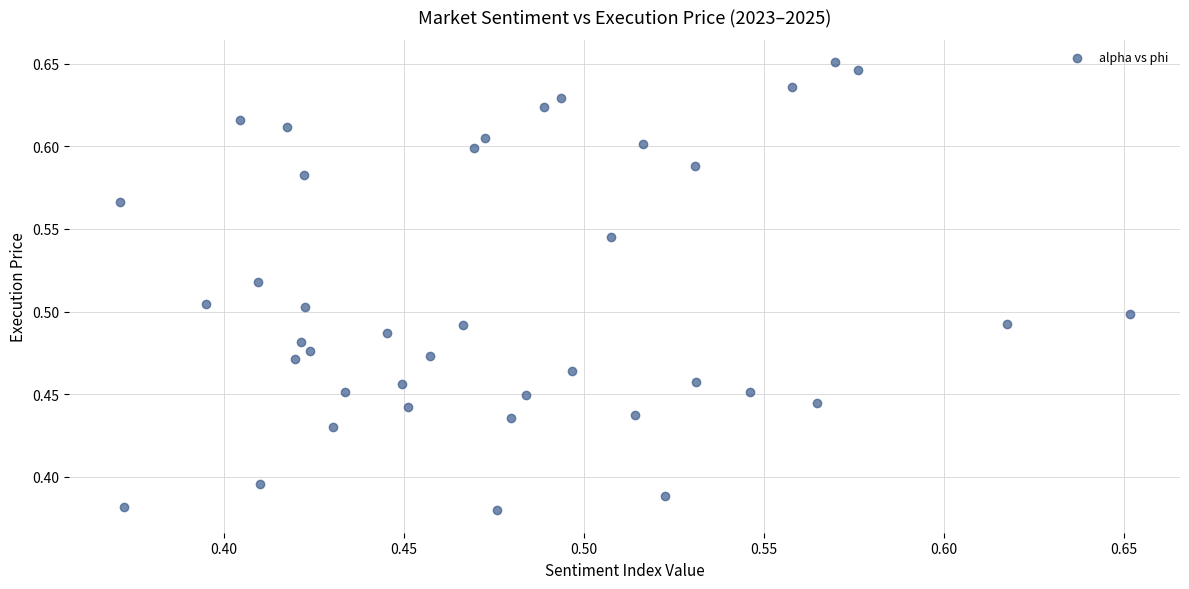

What is the range of Y values (max minus min)?

0.3